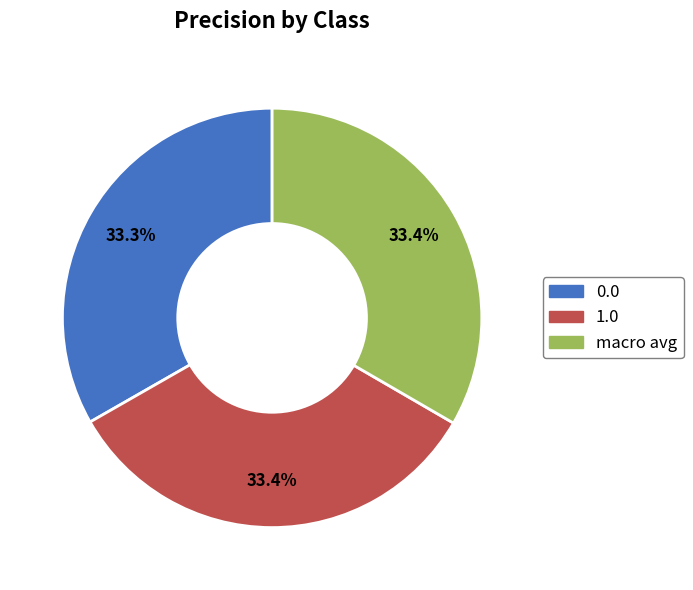

To the nearest percent, what percentage of the pie is 0.0?

33%